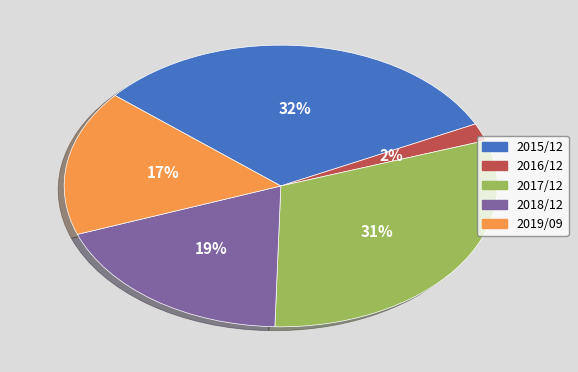

Count the number of slices in the pie.

5